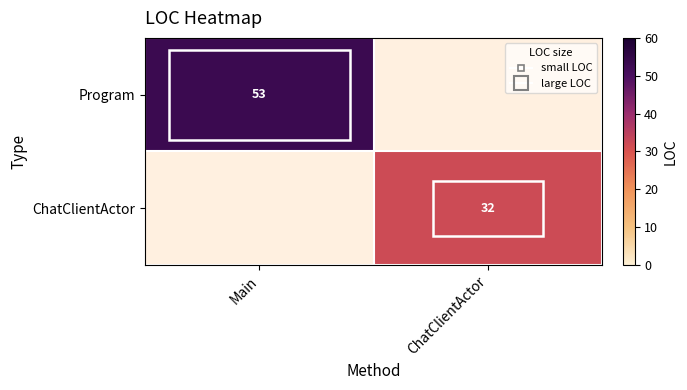

Count the number of categories in the chart.

2